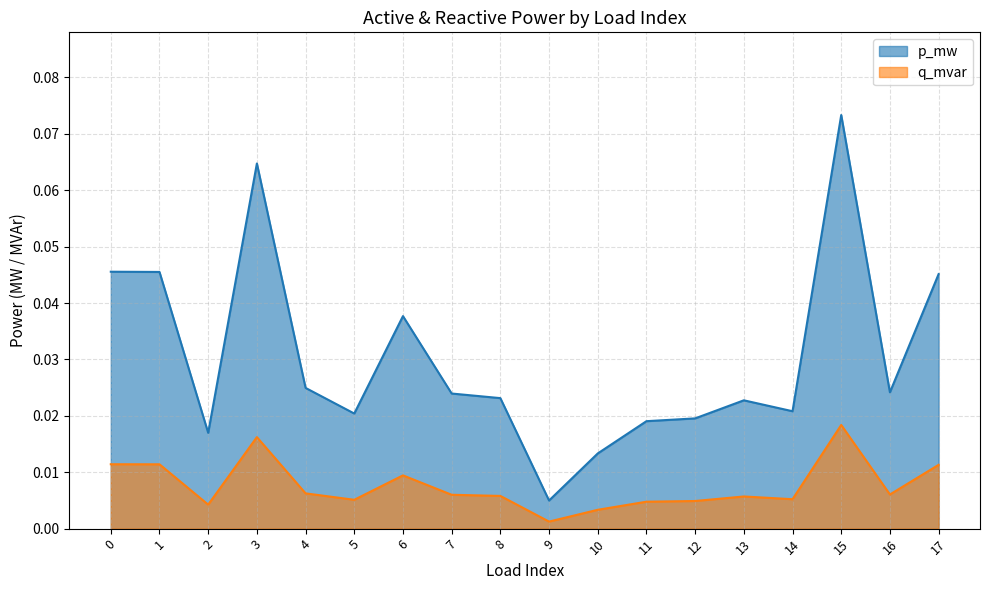

The q_mvar series shows 0.0 at 10. True or false?

True